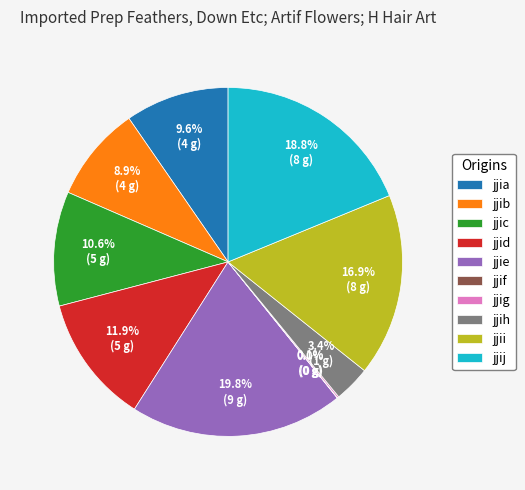

What is the largest slice in the pie chart?

jjie